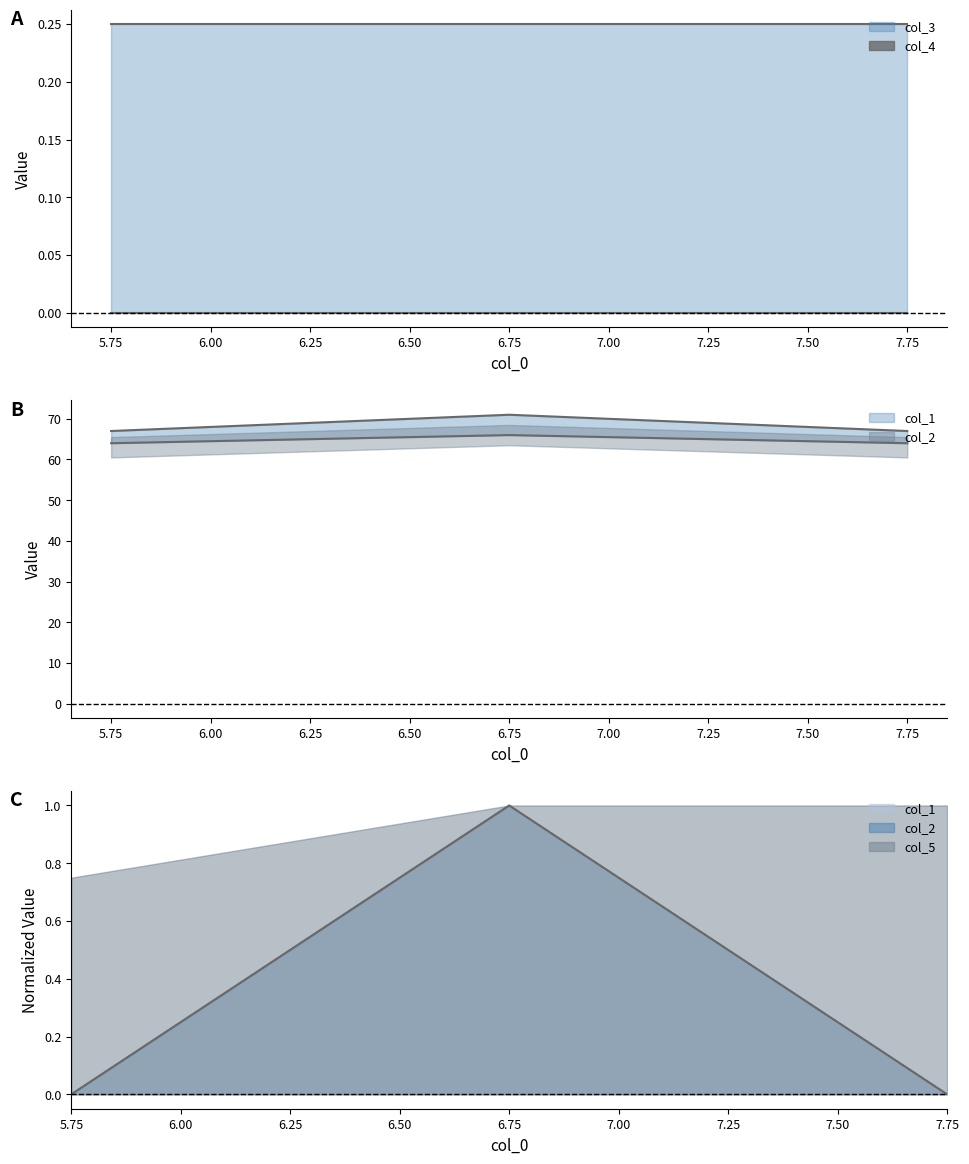

What is the total value across all series at 7.75?

131.2